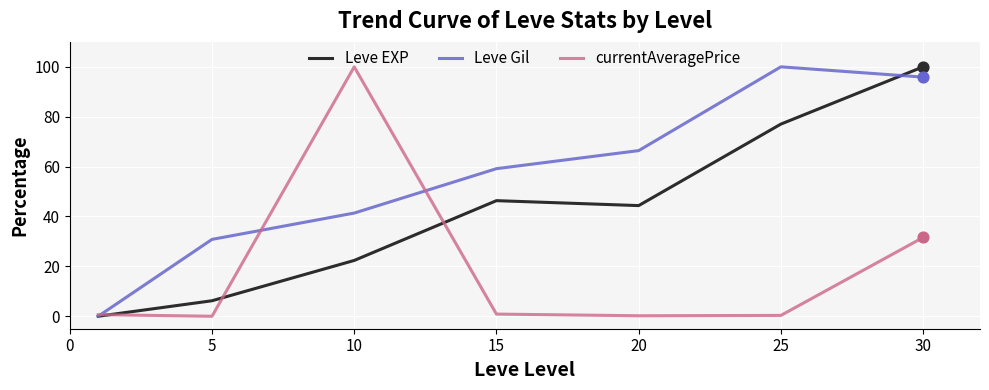

Which series has the largest total across all categories?

Leve Gil